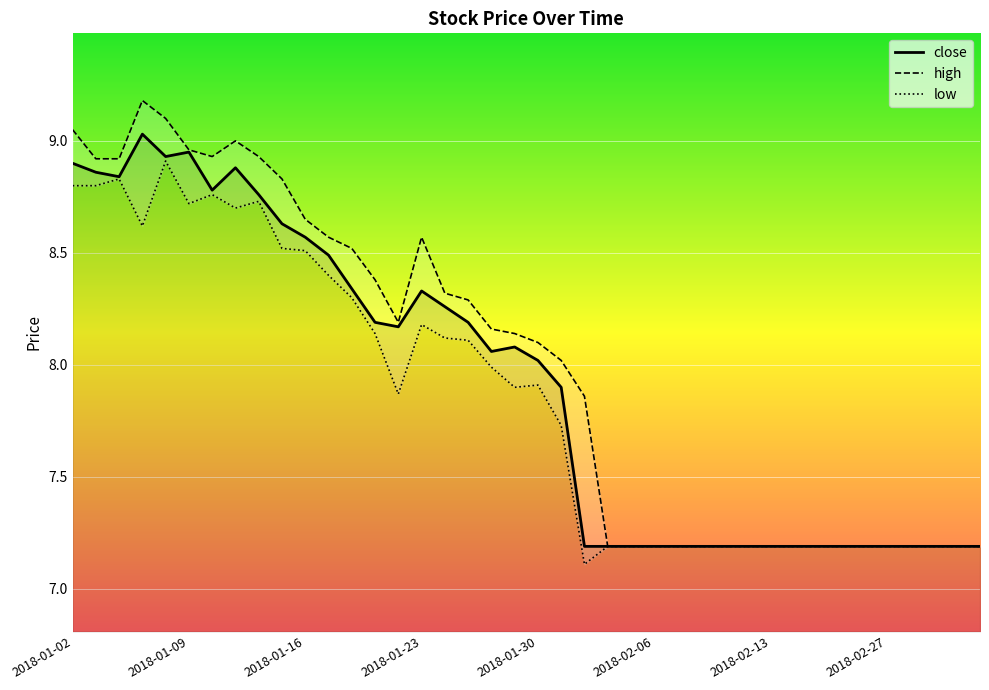

What are all the series names shown in the legend?

close, high, low